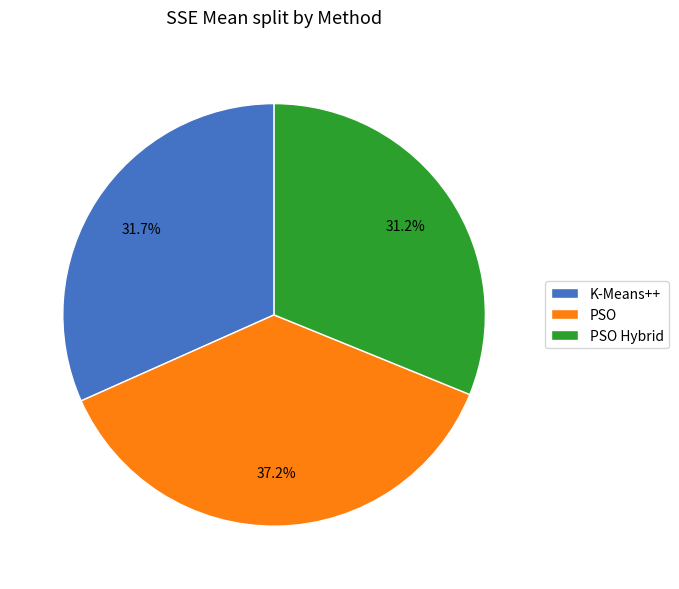

How much of the chart is everything except PSO Hybrid?

68.8%